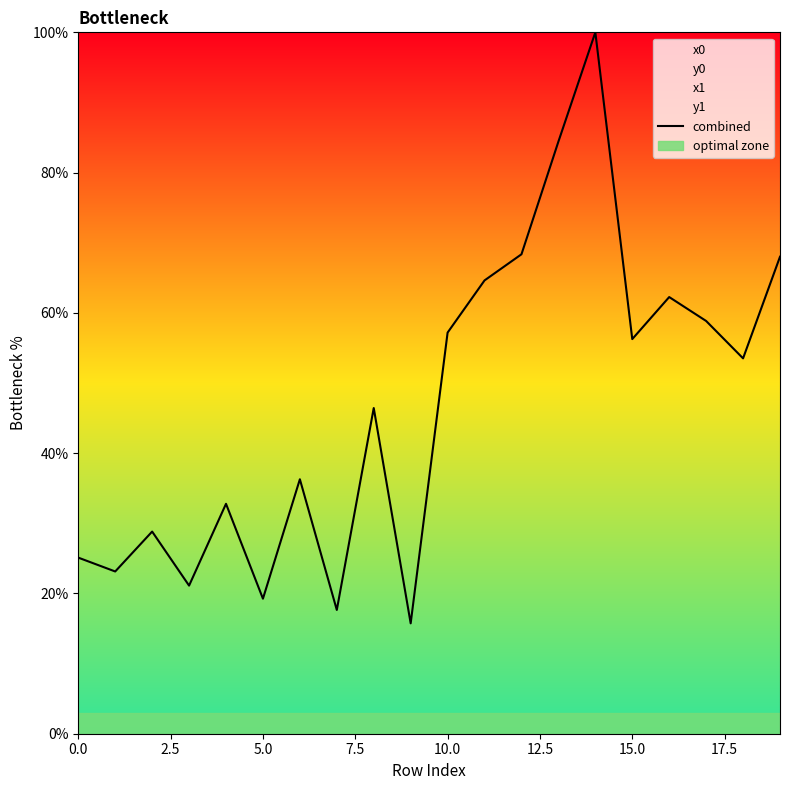

What is the smallest value displayed?

15.7